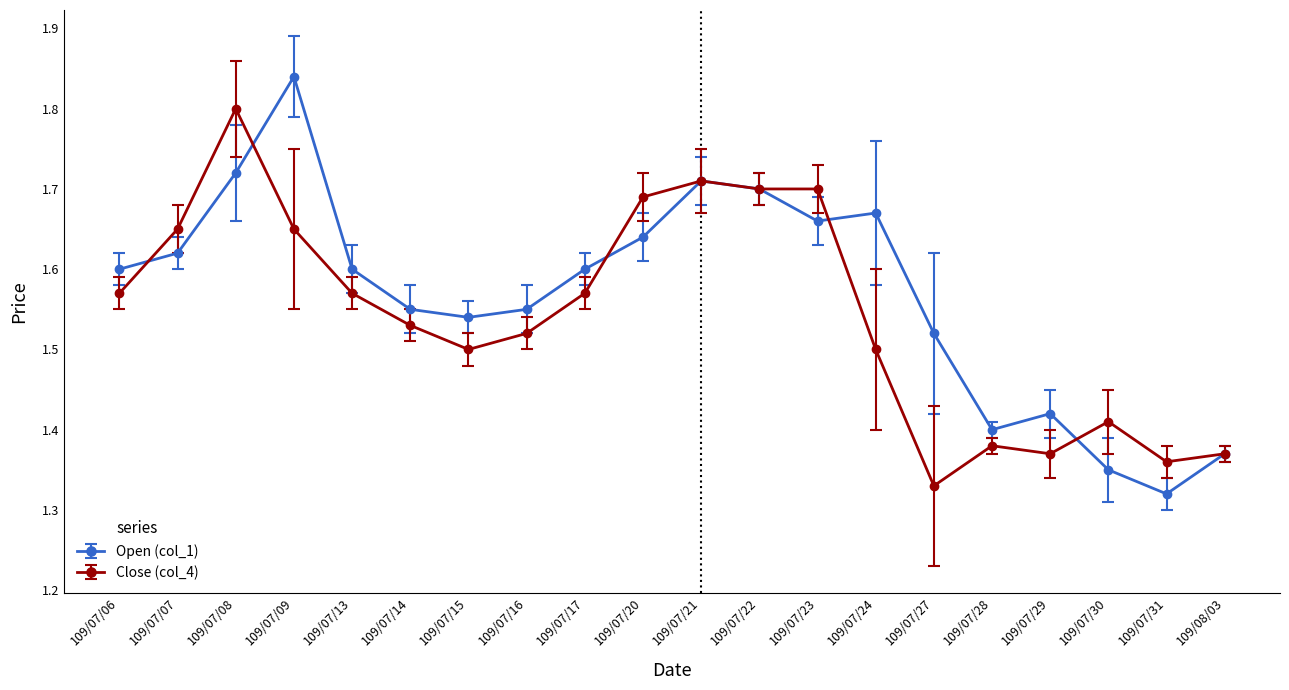

What is the difference between the maximum and minimum values in the Close (col_4) series?

0.5